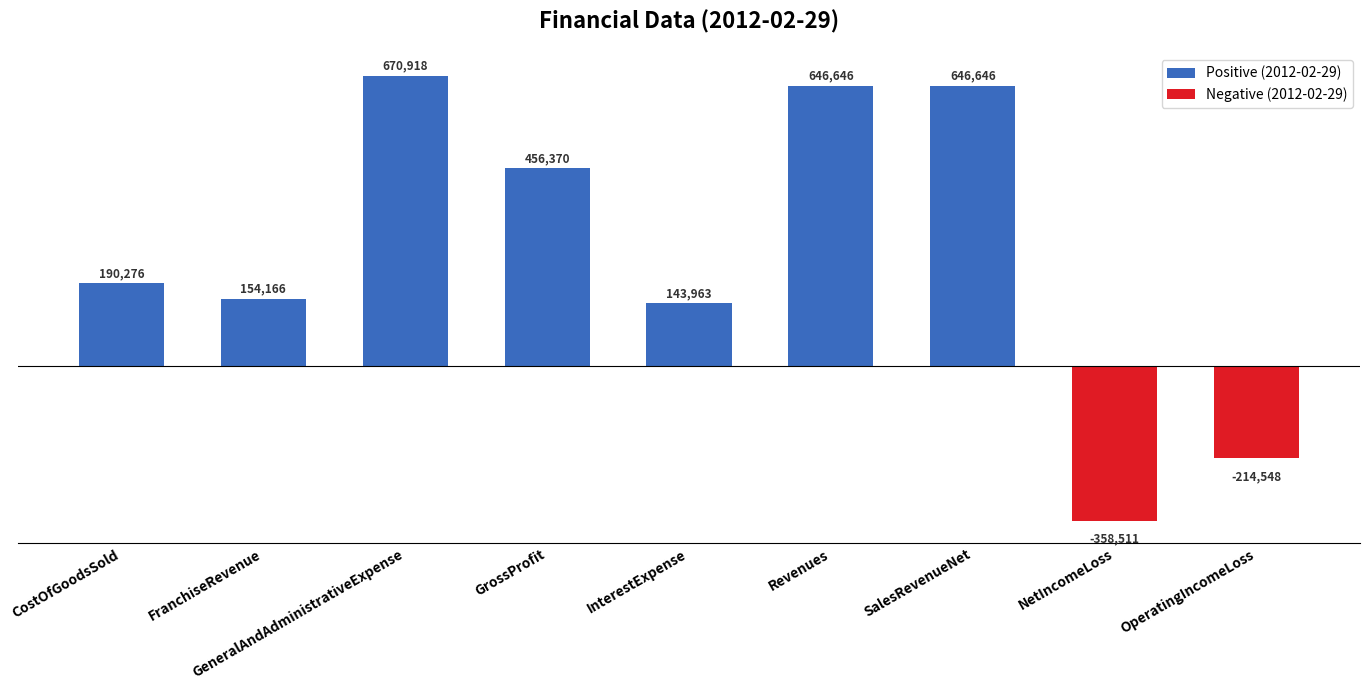

What is the label of the 4th bar from the left?

GrossProfit